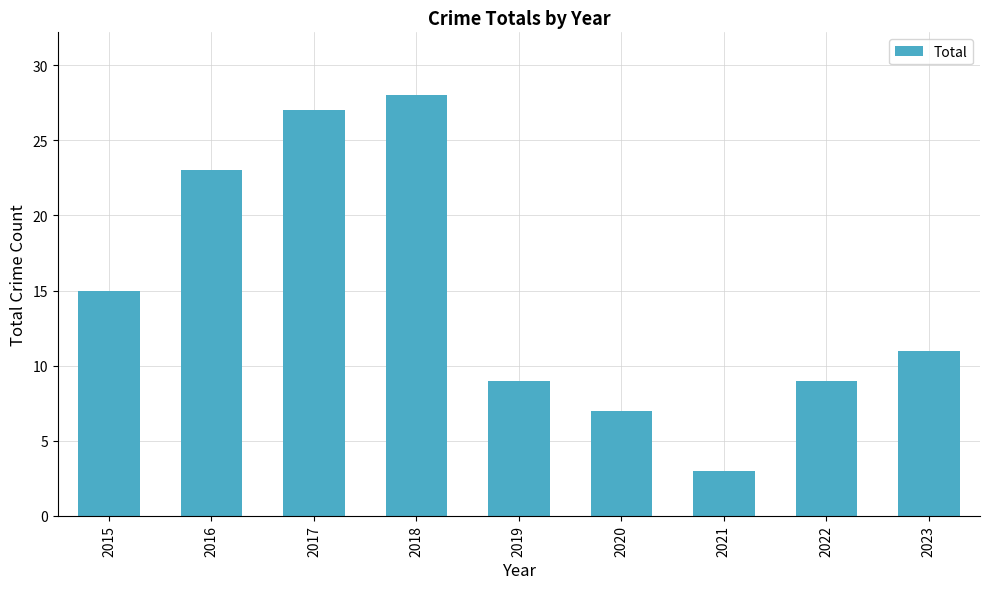

How many data points are less than 11?

4